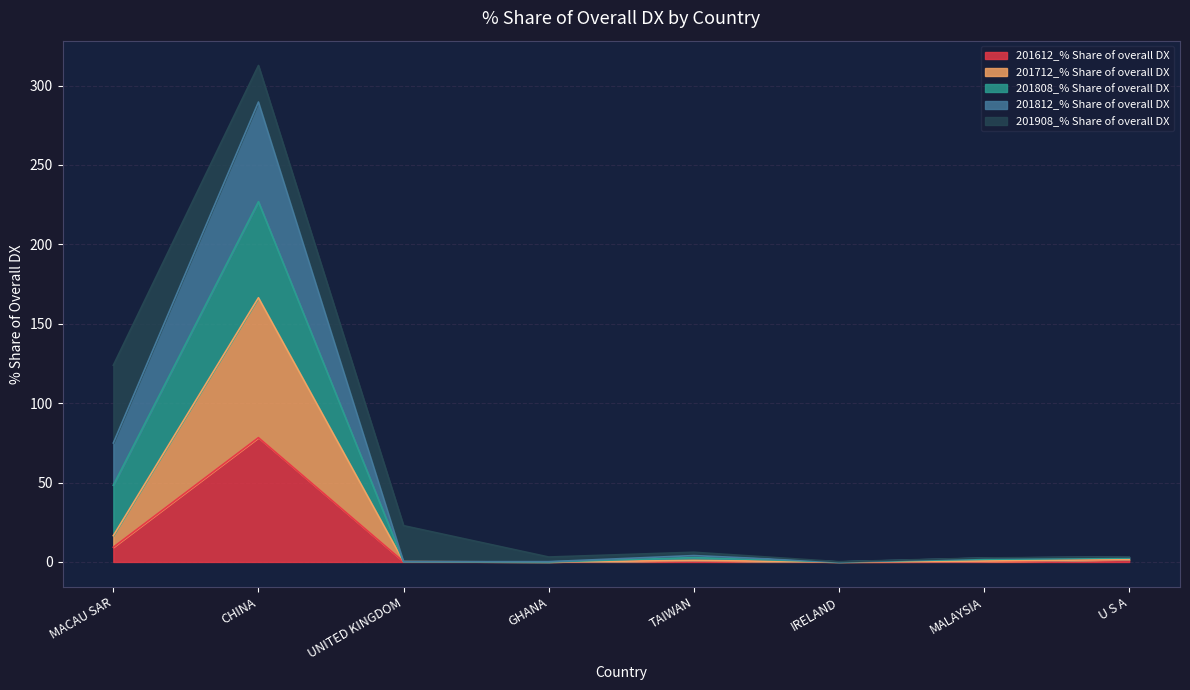

In 201812_% Share of overall DX, how many points are higher than both neighbors (excluding endpoints)?

2